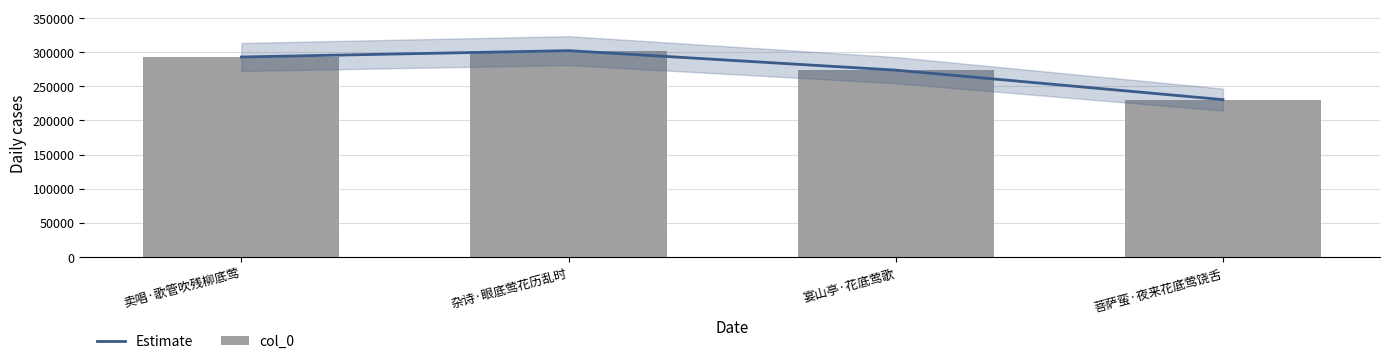

Between 杂诗·眼底莺花历乱时 and 宴山亭·花底莺歌, which is larger?

杂诗·眼底莺花历乱时